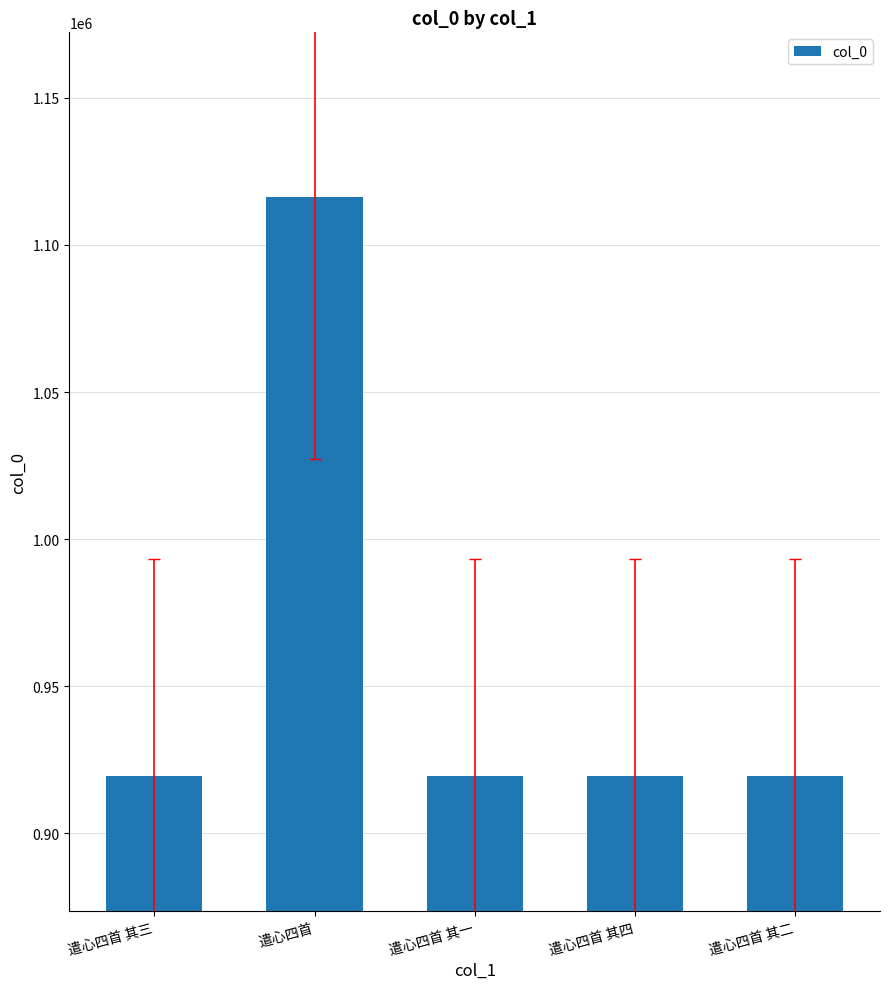

Read the value at 遣心四首 其一, to the nearest 50.

919600